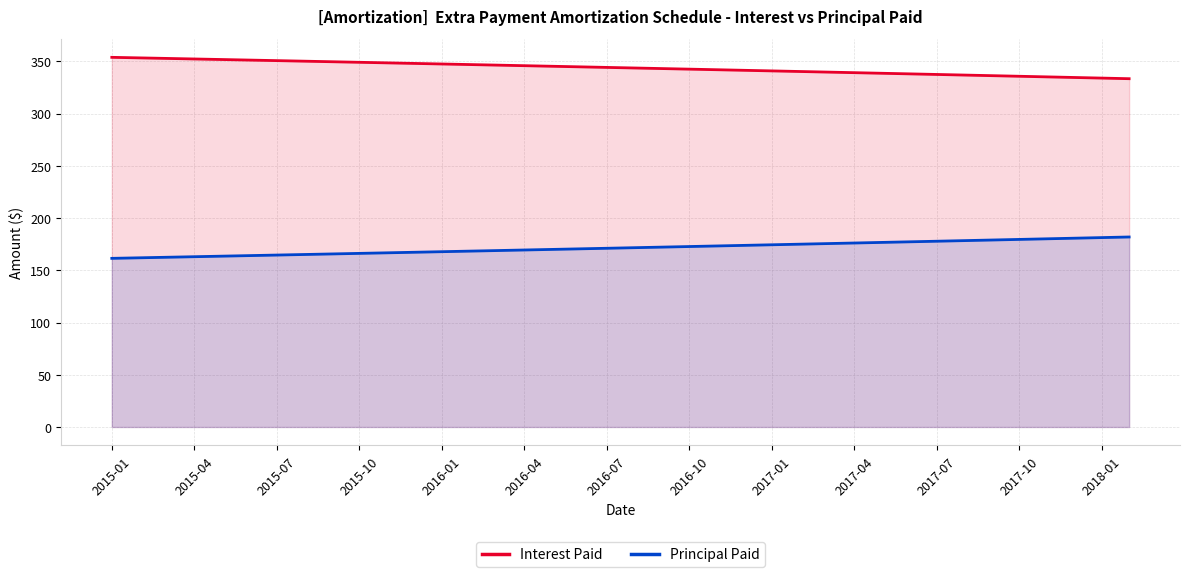

True or false: Interest Paid and Principal Paid intersect in this chart.

False